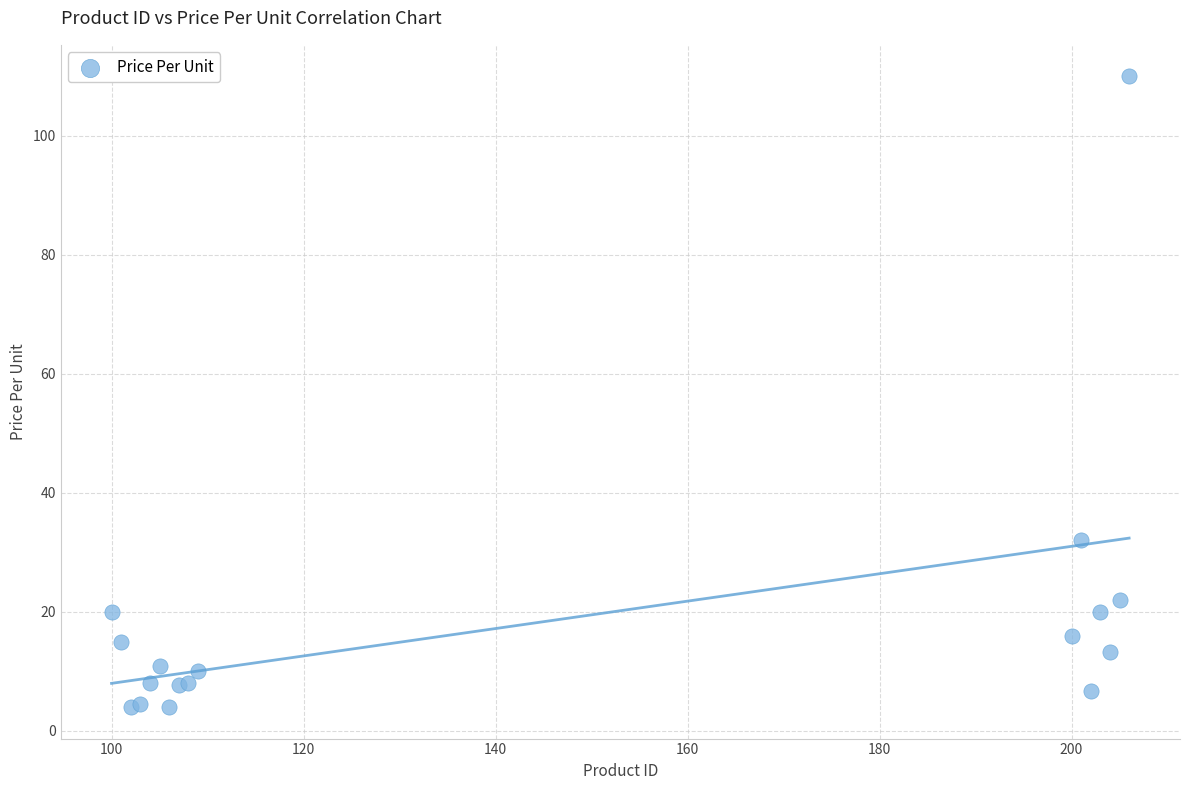

What Y value in the scatter plot is closest to 56?

32.0